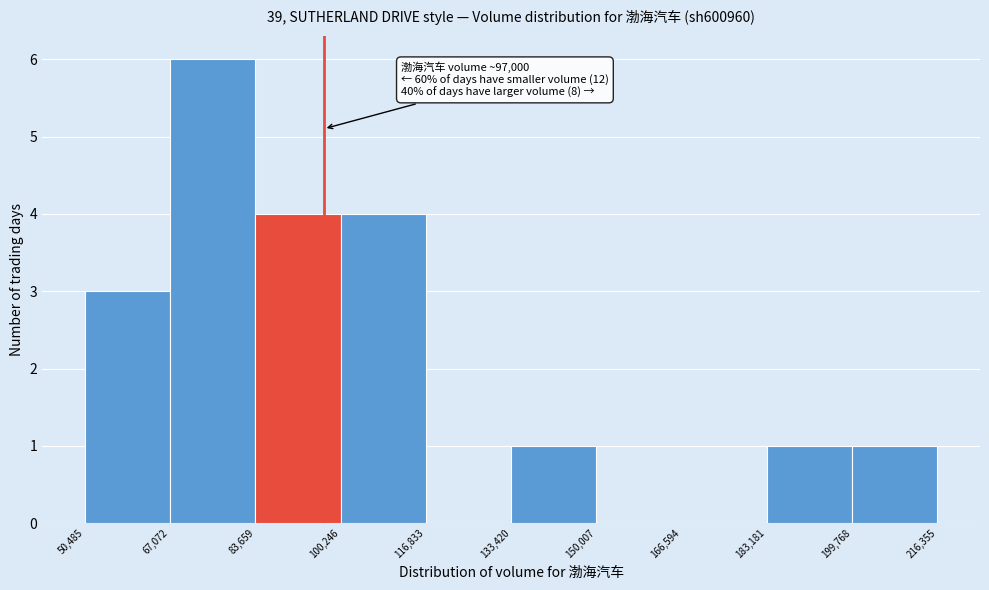

Over which range of the x-axis is the bar tallest?

67,072 to 83,659